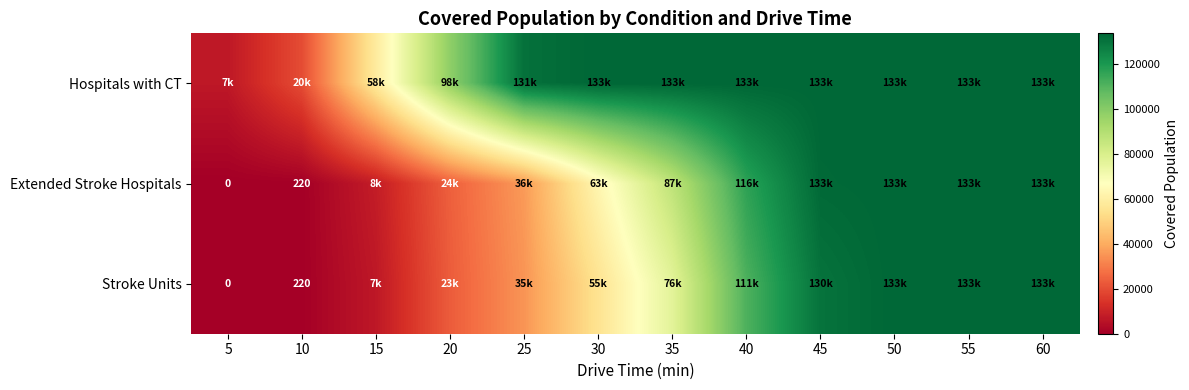

Is it true that Stroke Units equals 220 at 10?

True